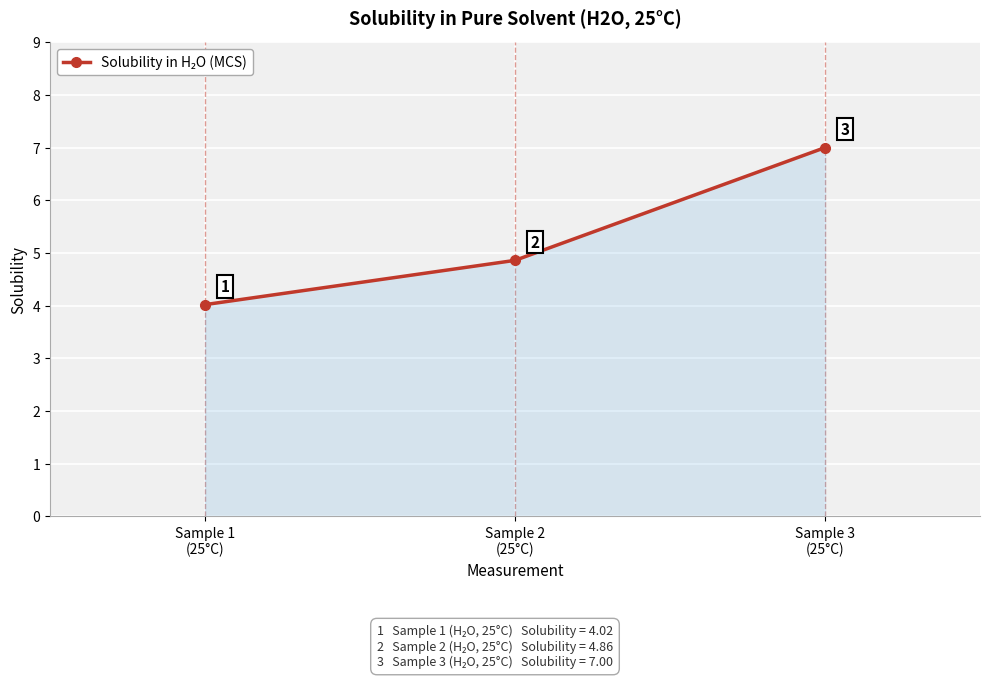

What is the smallest value displayed?

4.0